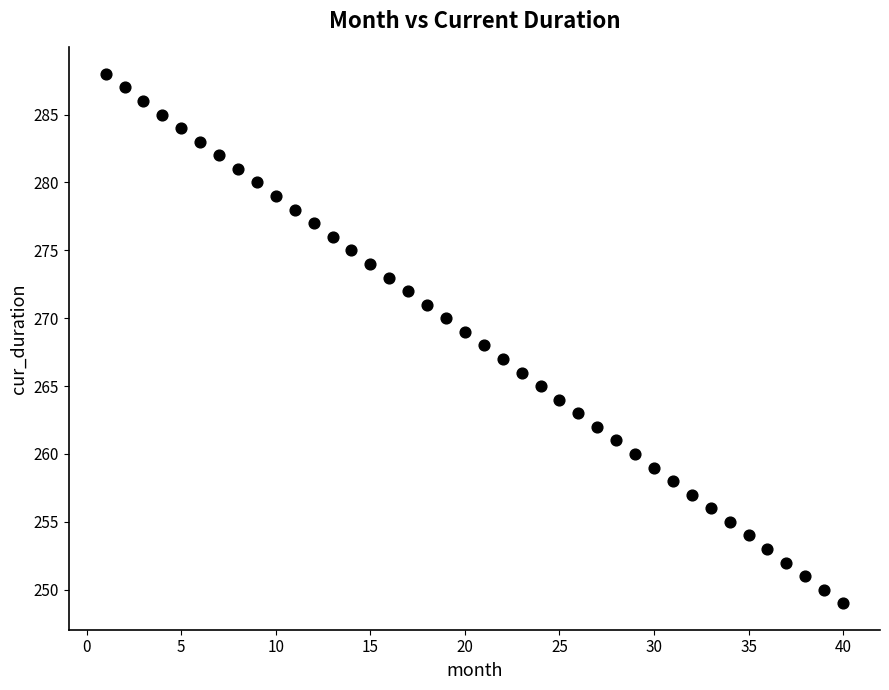

What is the range of Y values (max minus min)?

39